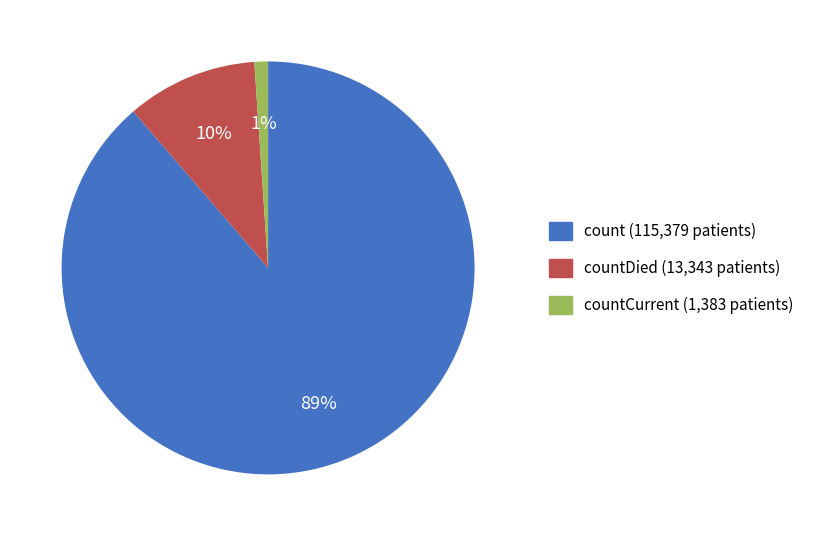

To the nearest percent, what is the average slice percentage?

33%